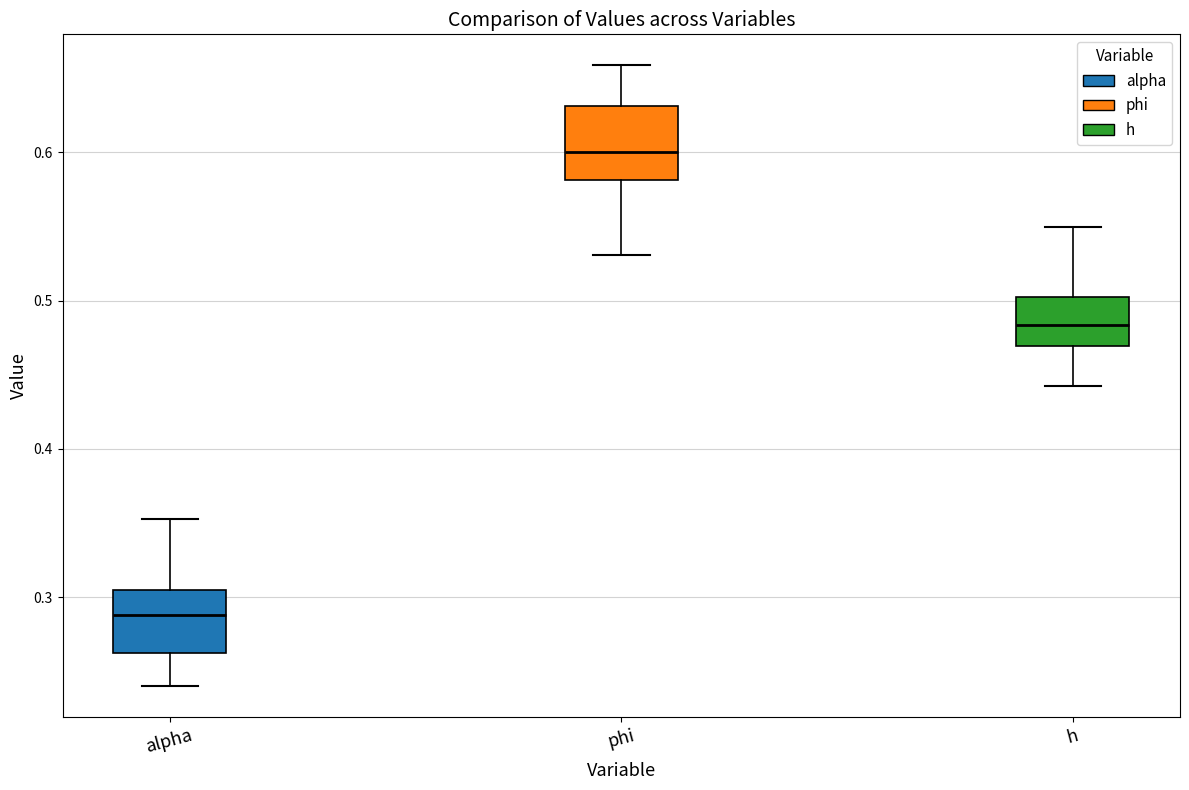

Where is the lower edge of the box for phi on the y-axis? The values are not printed on the chart, so give them approximately, as read against the axis.

0.58